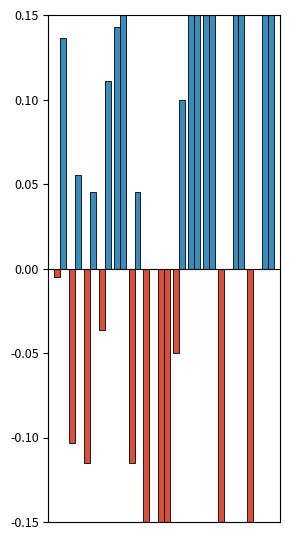

Reading left to right, what are all the values shown in this chart?

f1: -0.0	-0.1	-0.1	-0.0	0.1	-0.1	-0.2	-0.5	-0.0	0.5	0.5	-0.2	0.2	-0.2	0.3
accuracy: 0.1	0.1	0.0	0.1	0.2	0.0	0.0	-0.4	0.1	0.5	0.5	0.0	0.3	0.0	0.4